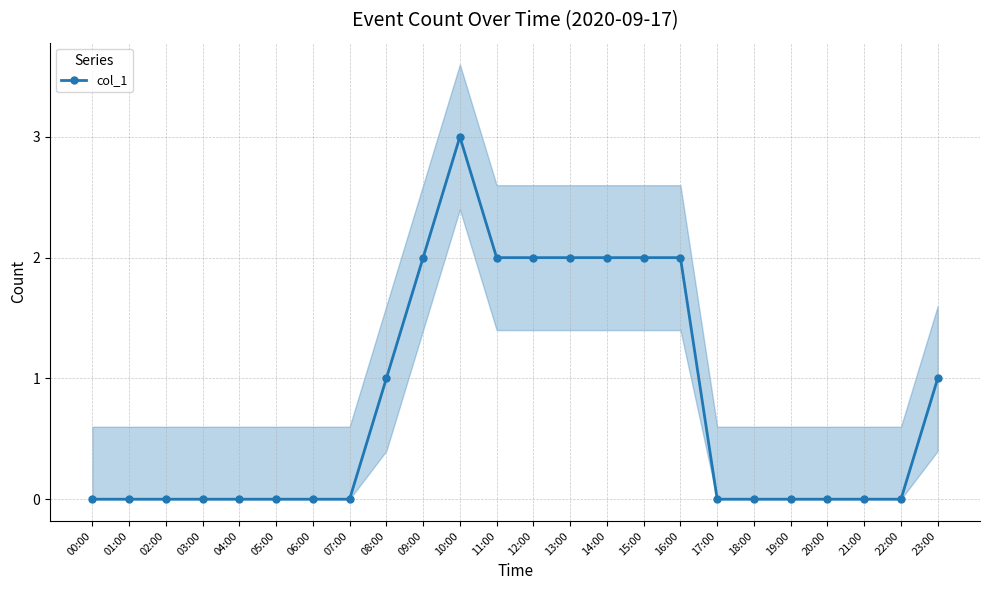

How many data points are above 0?

10